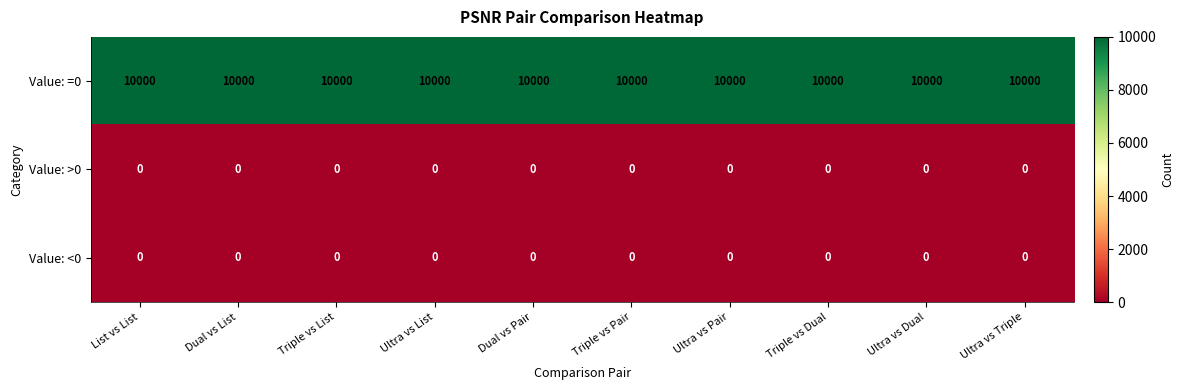

What is the greatest value displayed?

10000